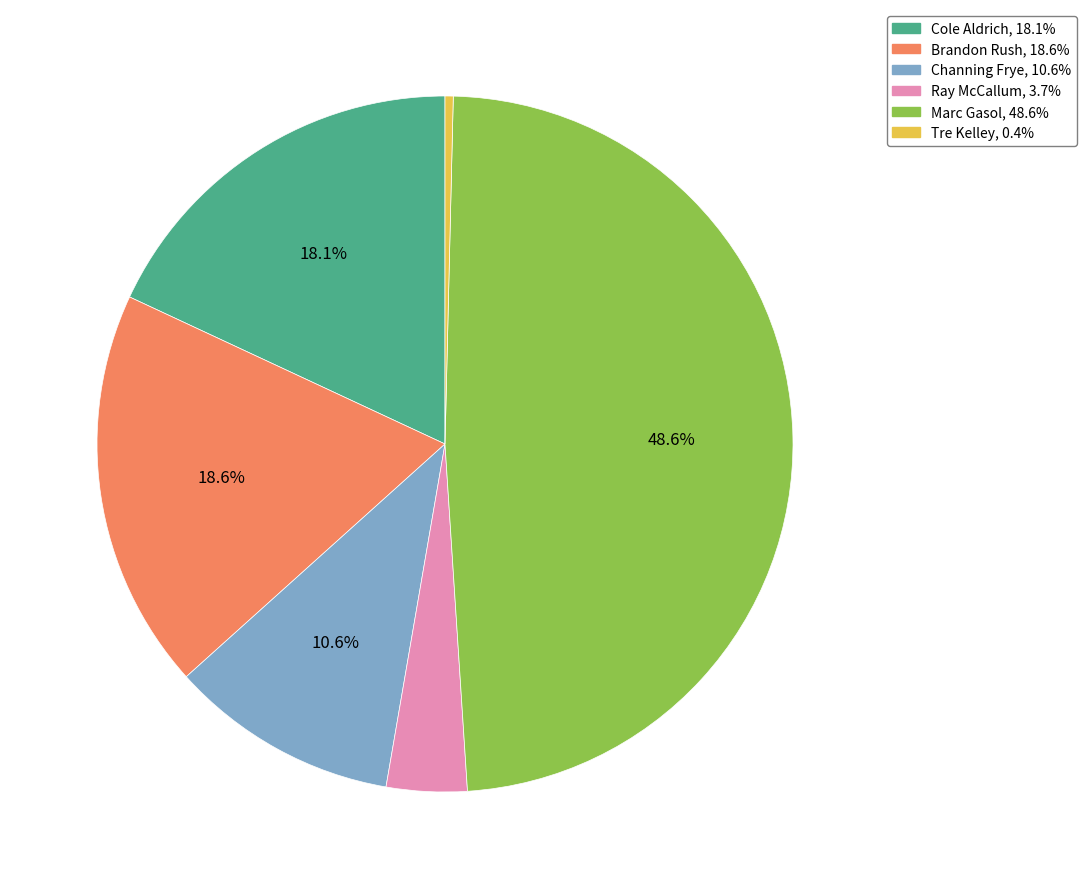

Which has a higher value, Tre Kelley or Ray McCallum?

Ray McCallum